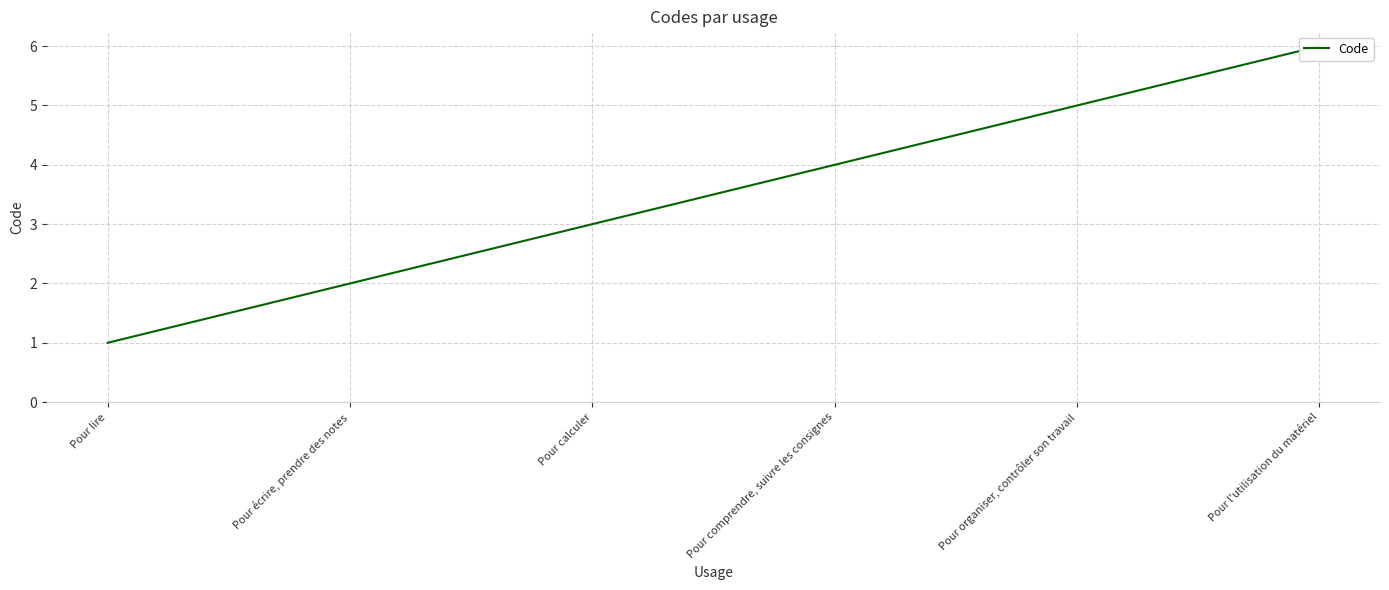

What is the sum of the values at Pour écrire, prendre des notes and Pour comprendre, suivre les consignes?

6